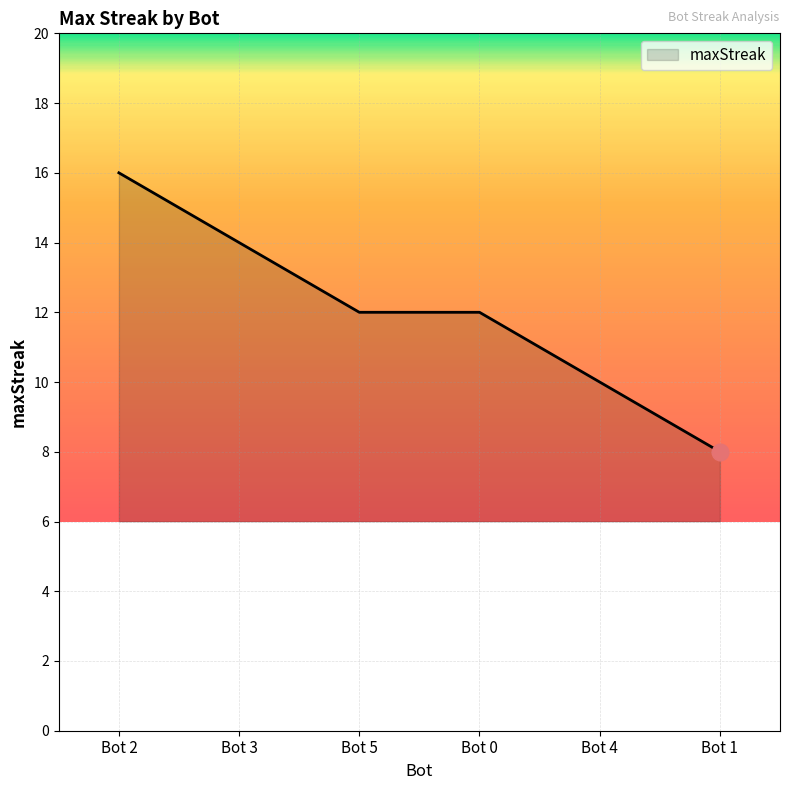

Reading left to right, extract all data points from this chart.

16	14	12	12	10	8